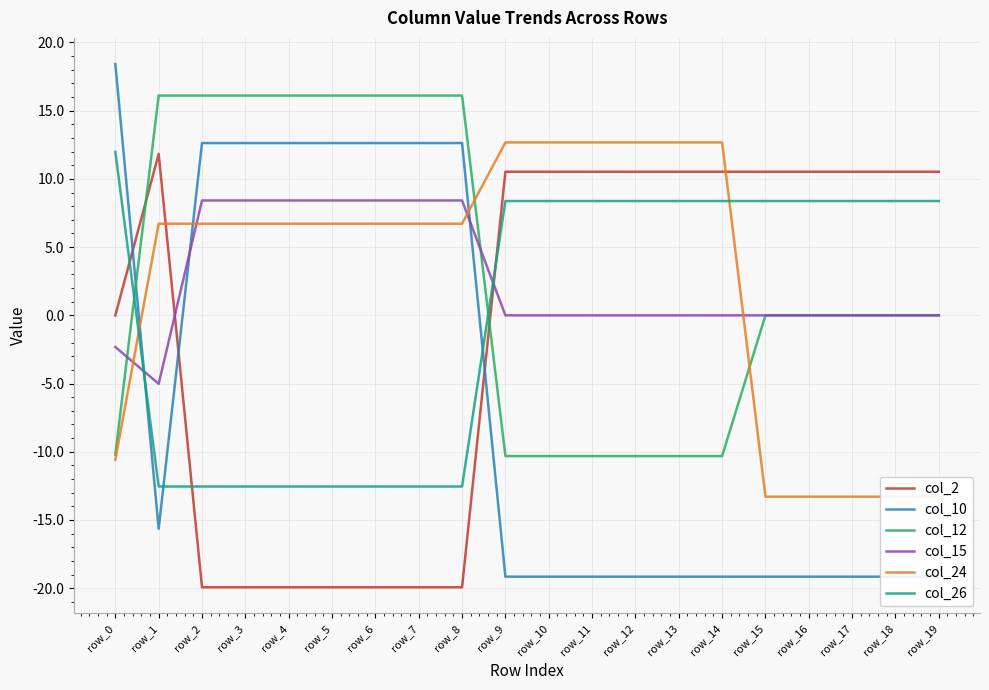

True or false: col_10 has a value of -15.6 at row_1.

True